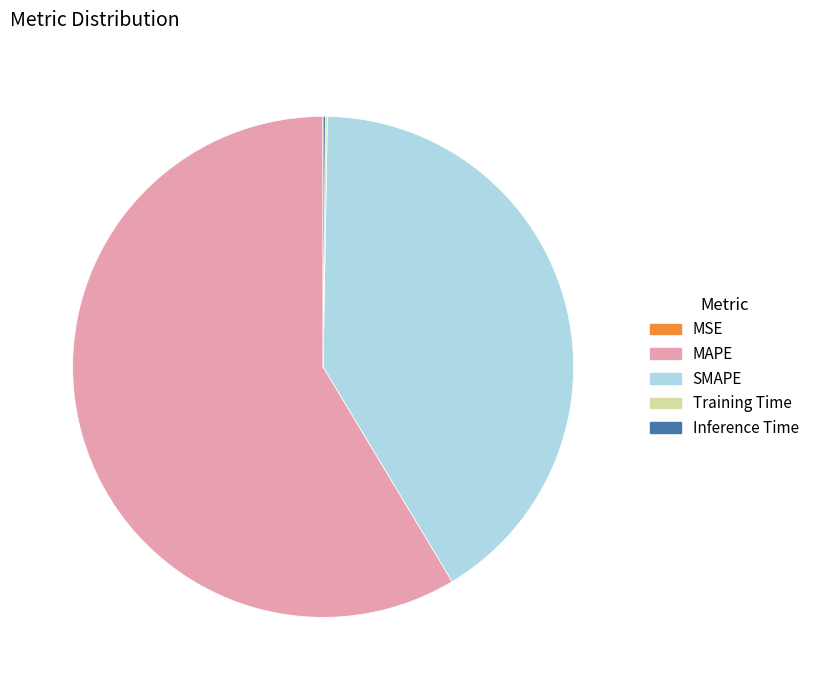

Does MAPE represent more than half of the total?

Yes